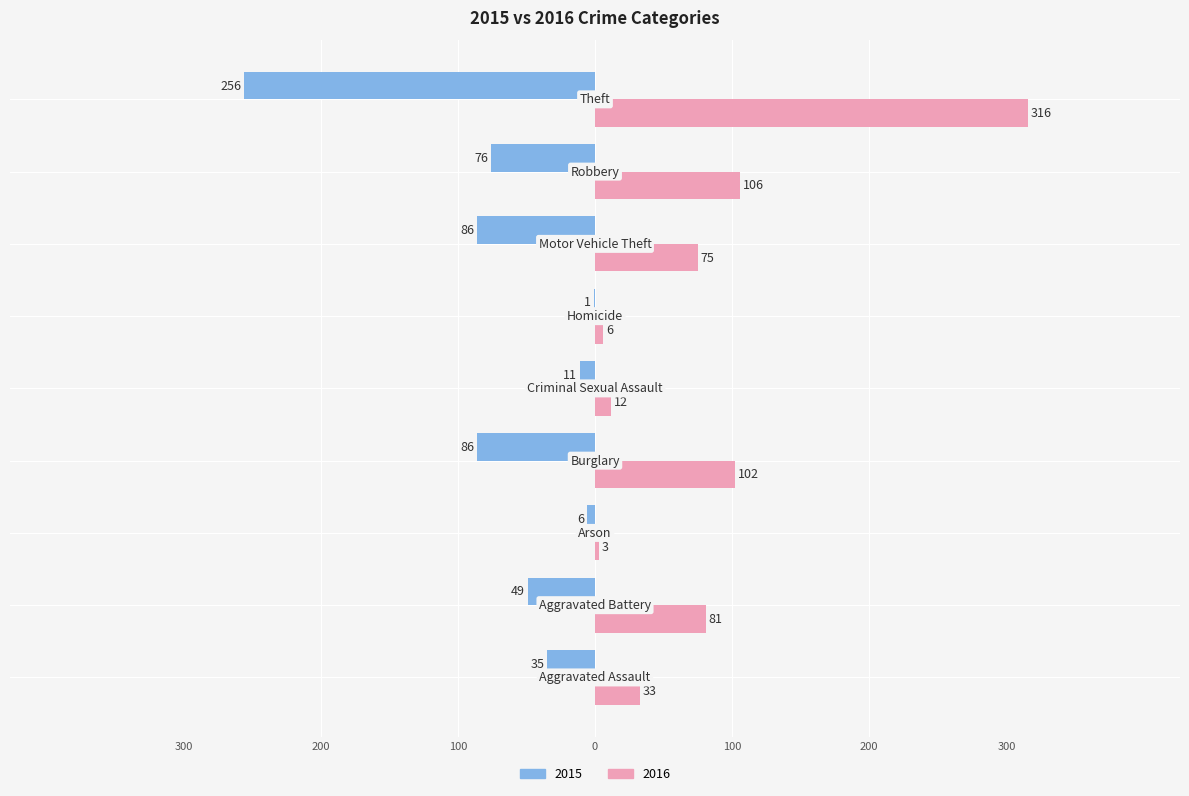

Reading right to left, transcribe all the data shown in this chart.

2015: Theft=-256	Robbery=-76	Motor Vehicle Theft=-86	Homicide=-1	Criminal Sexual Assault=-11	Burglary=-86	Arson=-6	Aggravated Battery=-49	Aggravated Assault=-35
2016: Theft=316	Robbery=106	Motor Vehicle Theft=75	Homicide=6	Criminal Sexual Assault=12	Burglary=102	Arson=3	Aggravated Battery=81	Aggravated Assault=33